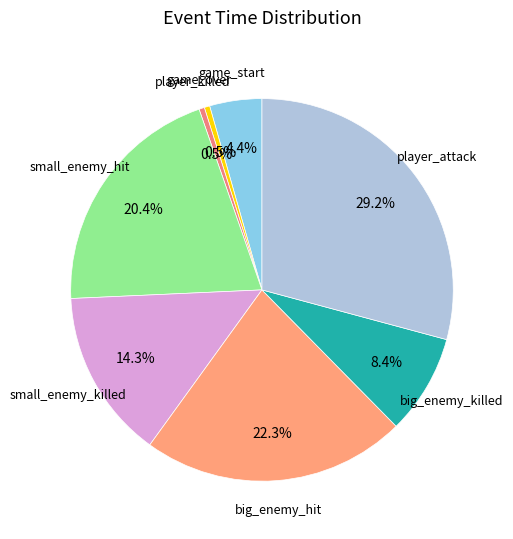

Count the number of slices in the pie.

8